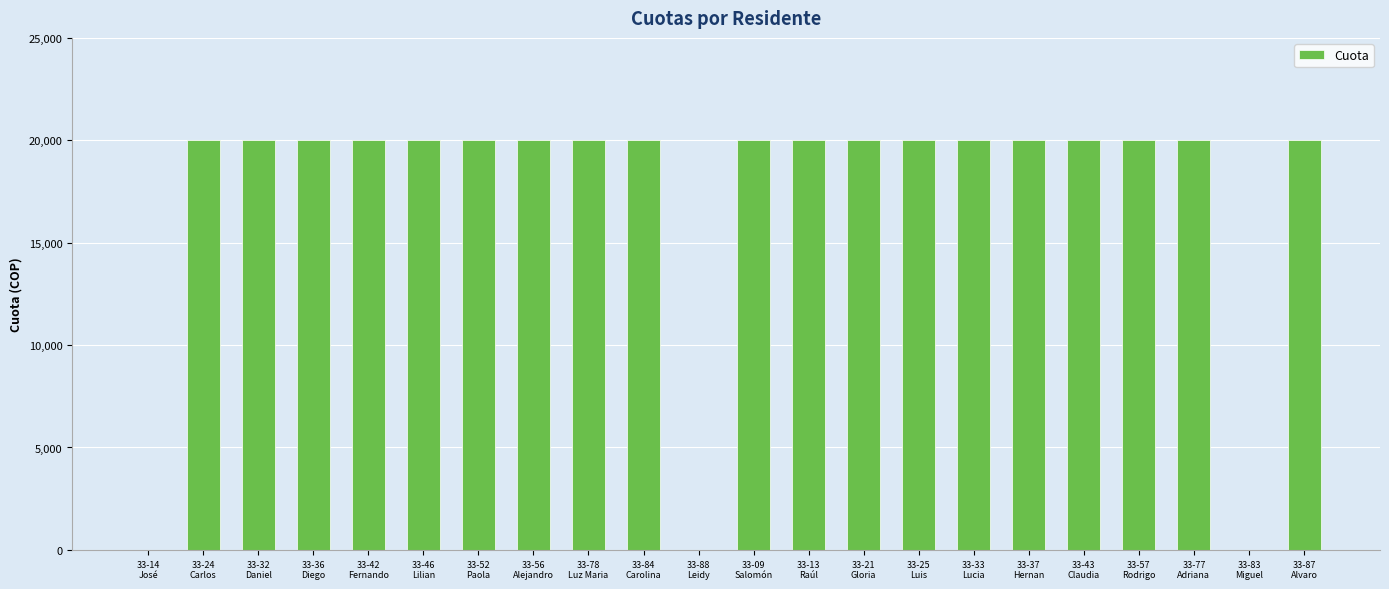

True or false: the data shows 20000 at 33-36
Diego.

True